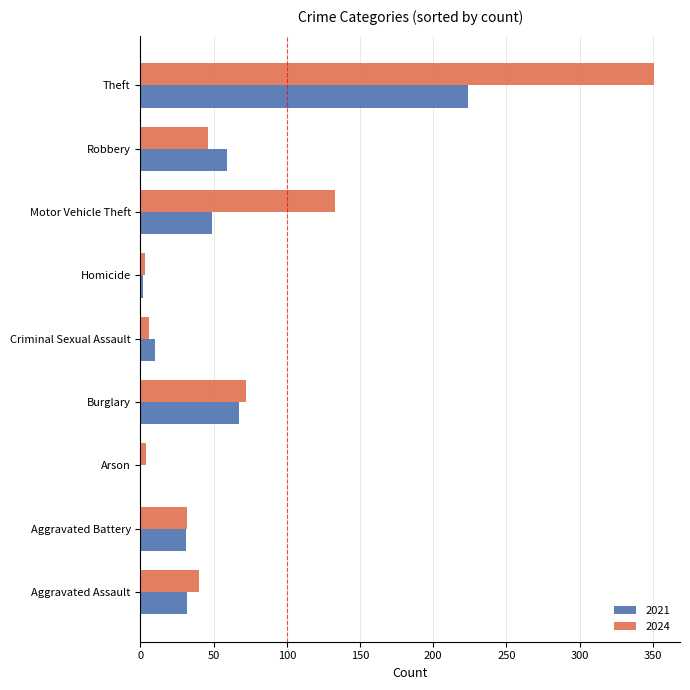

What are all the series names shown in the legend?

2021, 2024